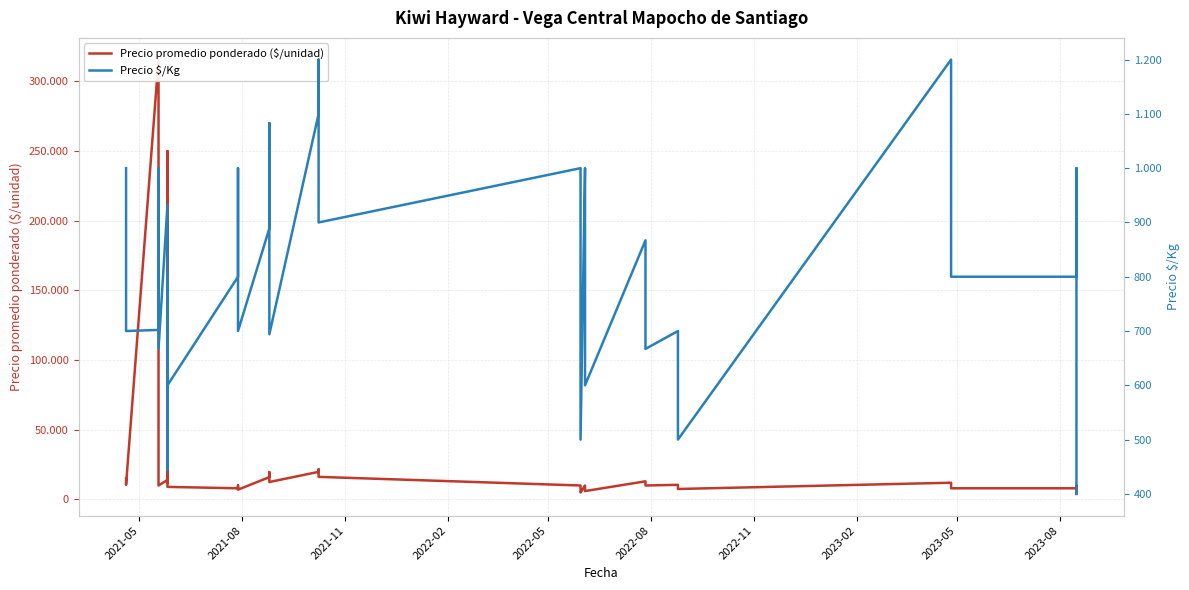

How many lines are shown in the chart?

2